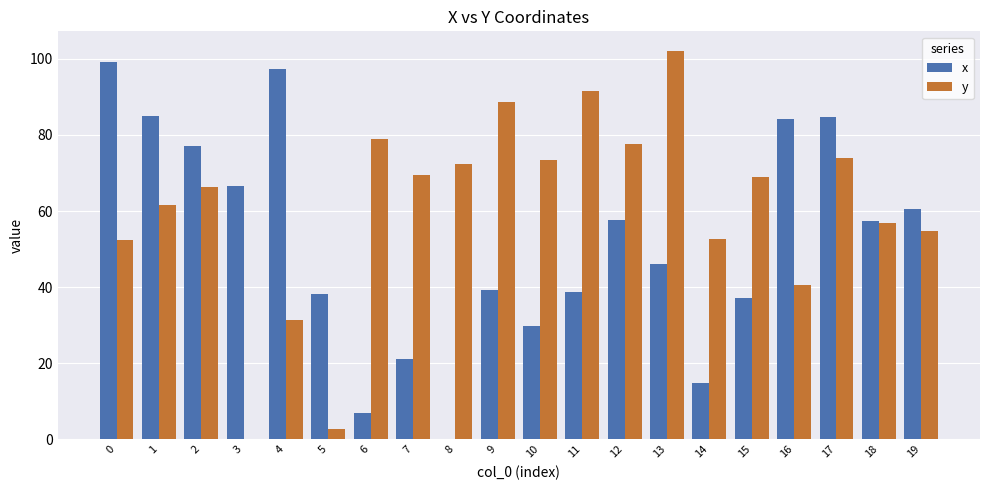

Is the value of x at 8 greater than the value of y at 13?

No